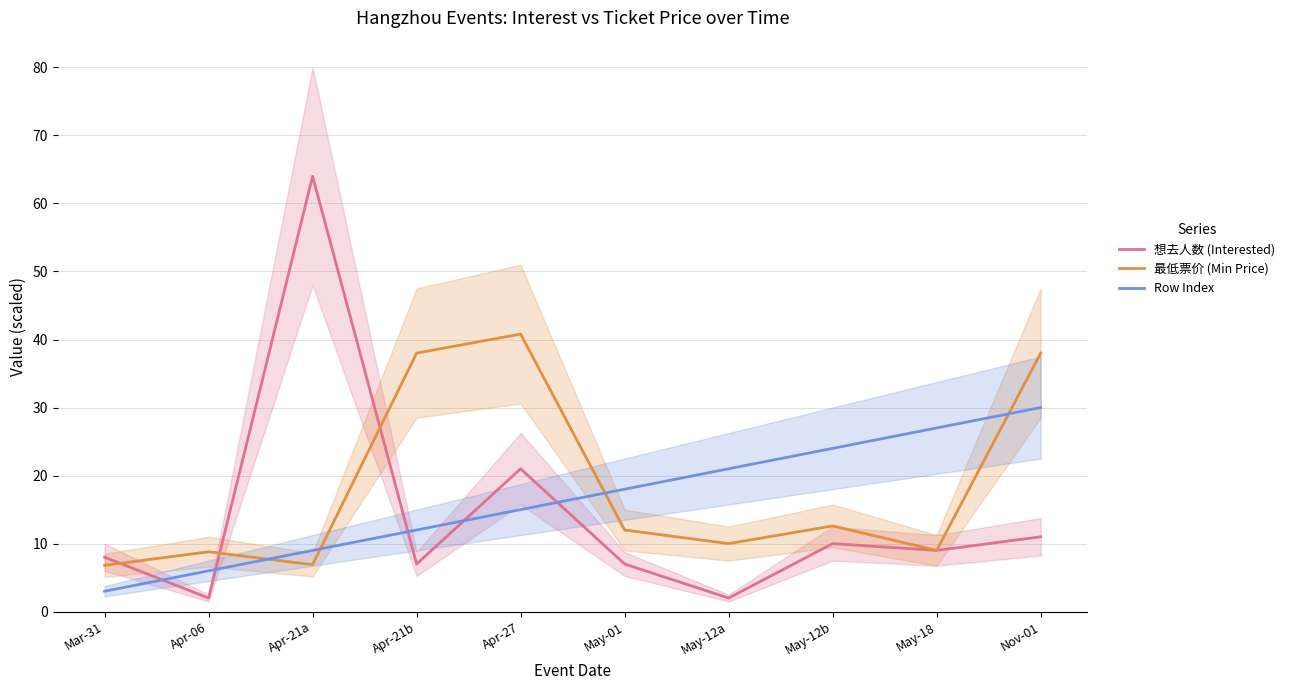

How many categories are shown in the chart?

10